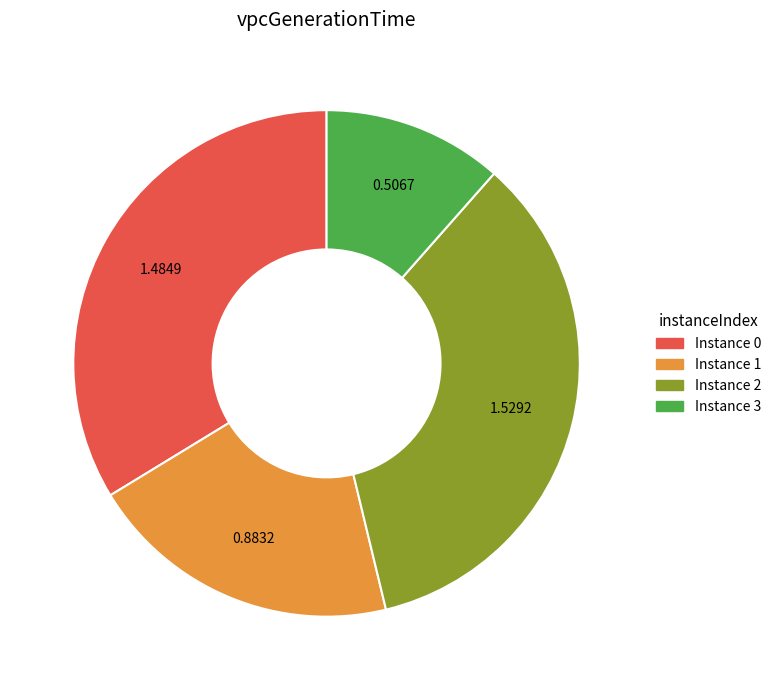

Is there a majority slice in this chart?

No